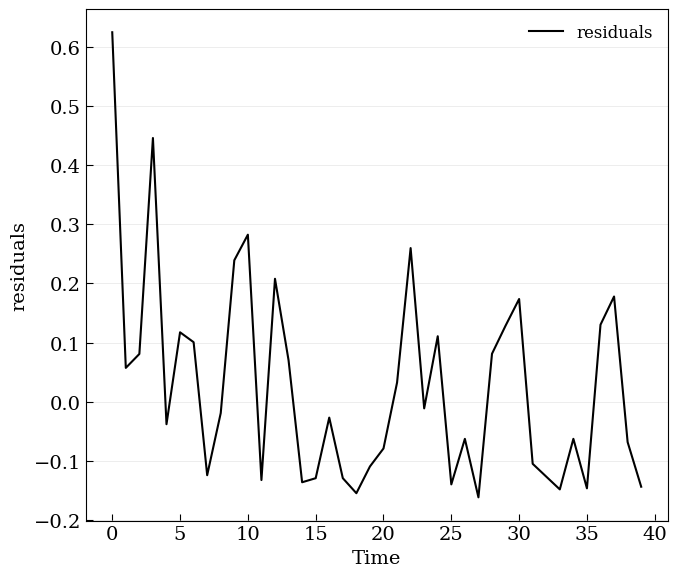

Is this an area chart (filled region under the line)?

No